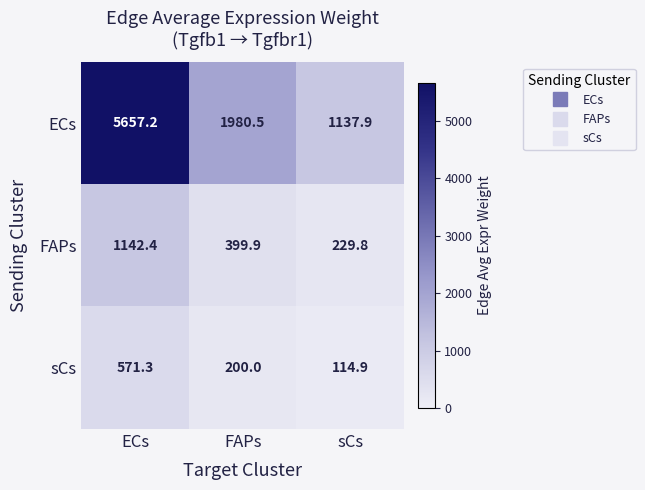

What is the total value across all series at ECs?

7370.9